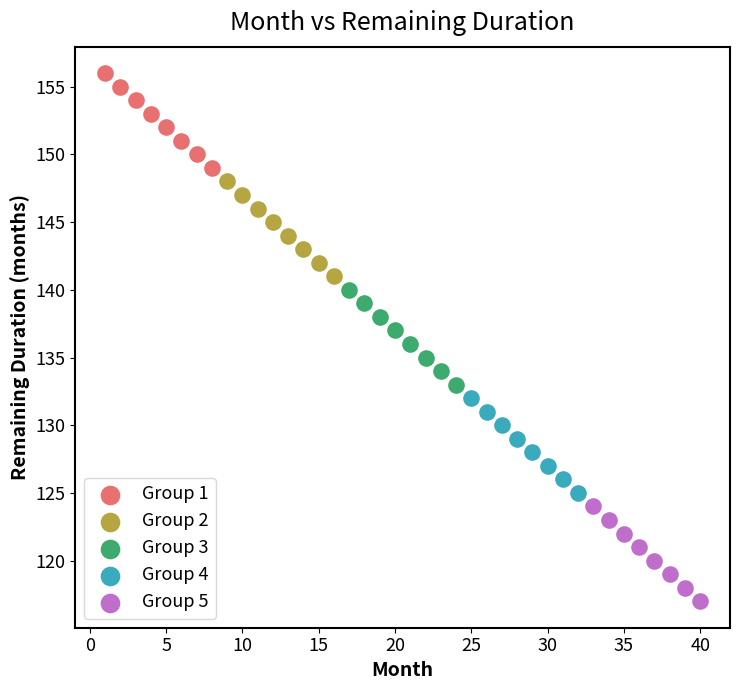

Which series contains the highest Y value?

Group 1